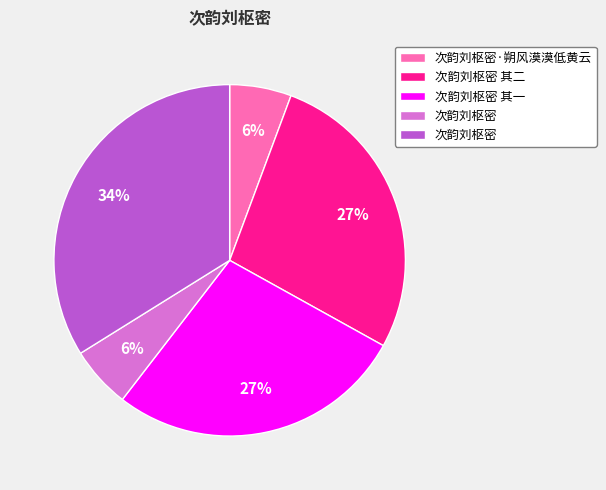

Does any single category account for the majority?

No